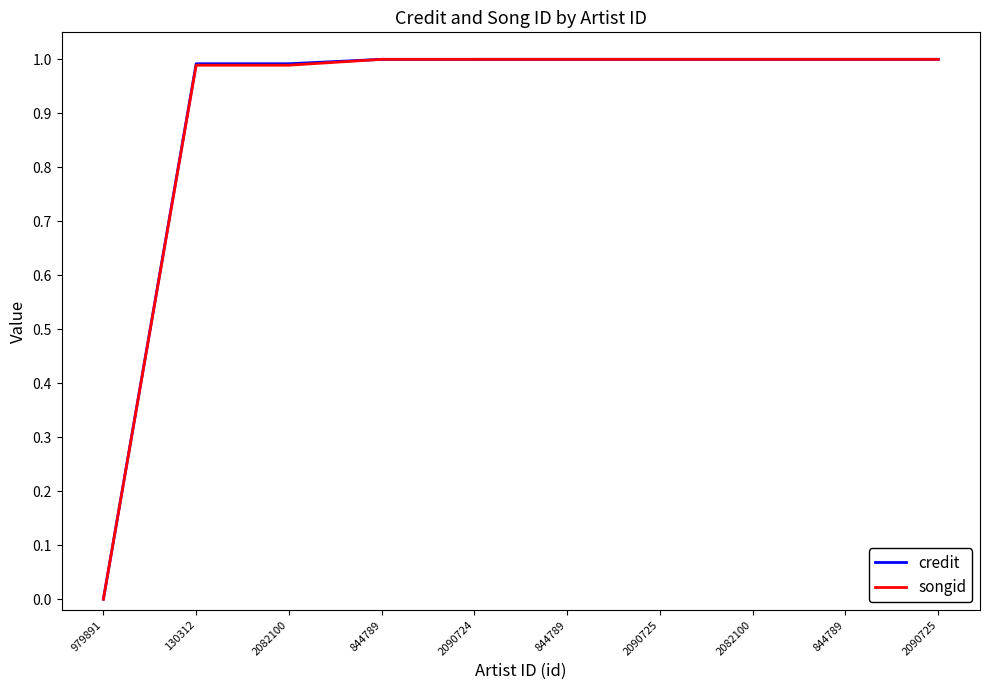

What are all the series names shown in the legend?

credit, songid